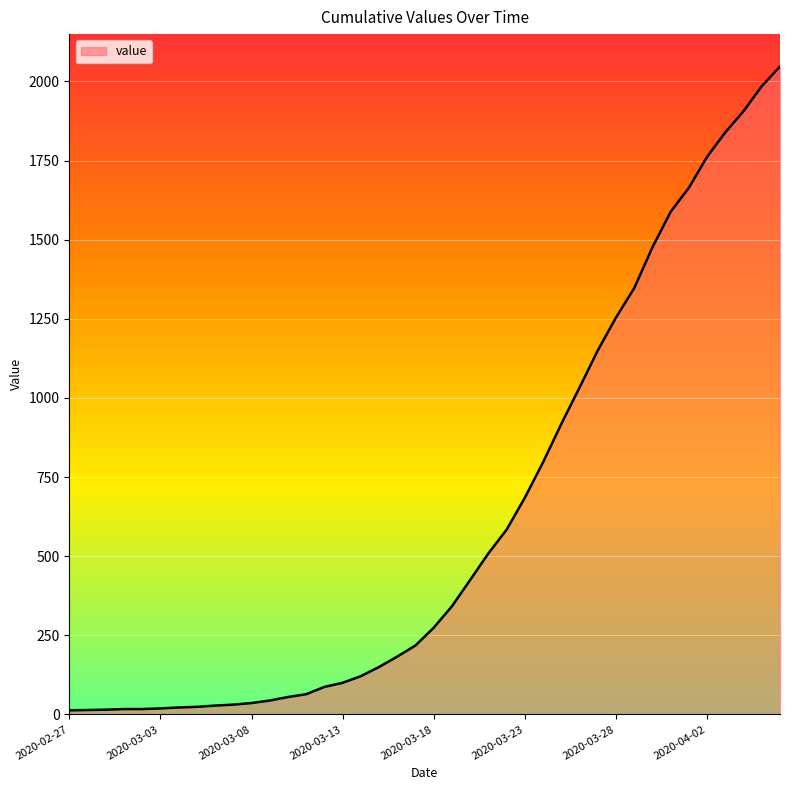

What is the difference between the maximum and minimum values?

2034